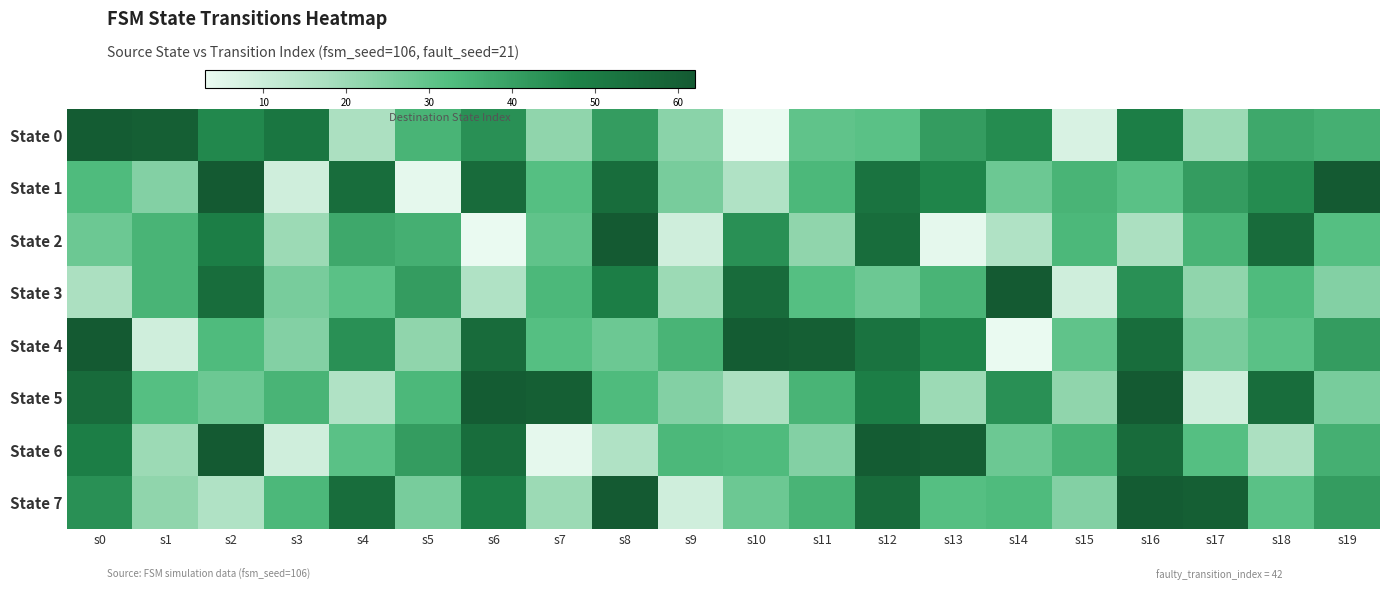

Between s4 and s14, which series saw the biggest shift?

State 4